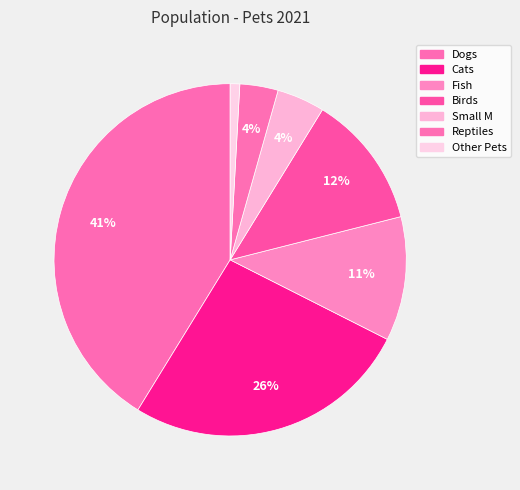

Is it true that Reptiles is 4% of the pie?

True